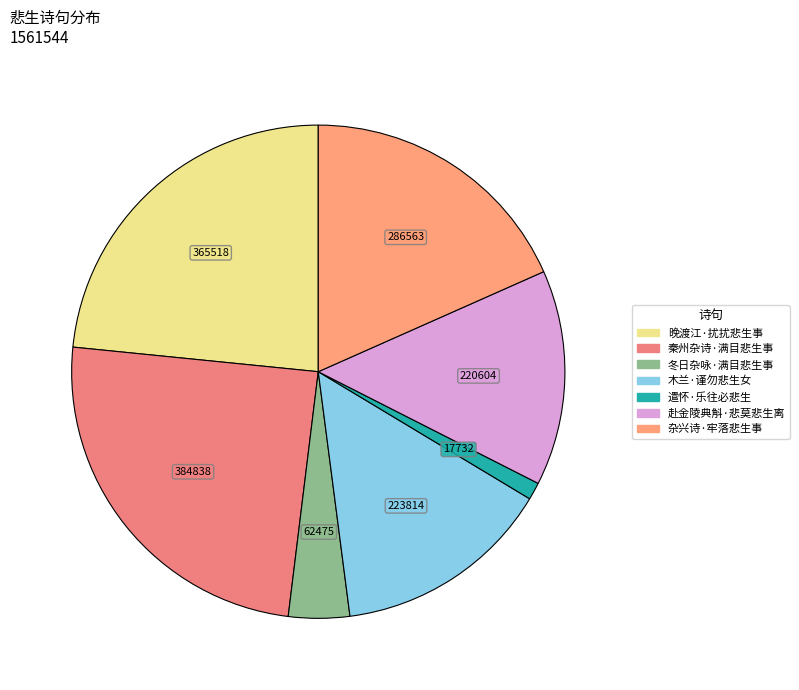

Is 冬日杂咏·满目悲生事 the majority of the pie?

No